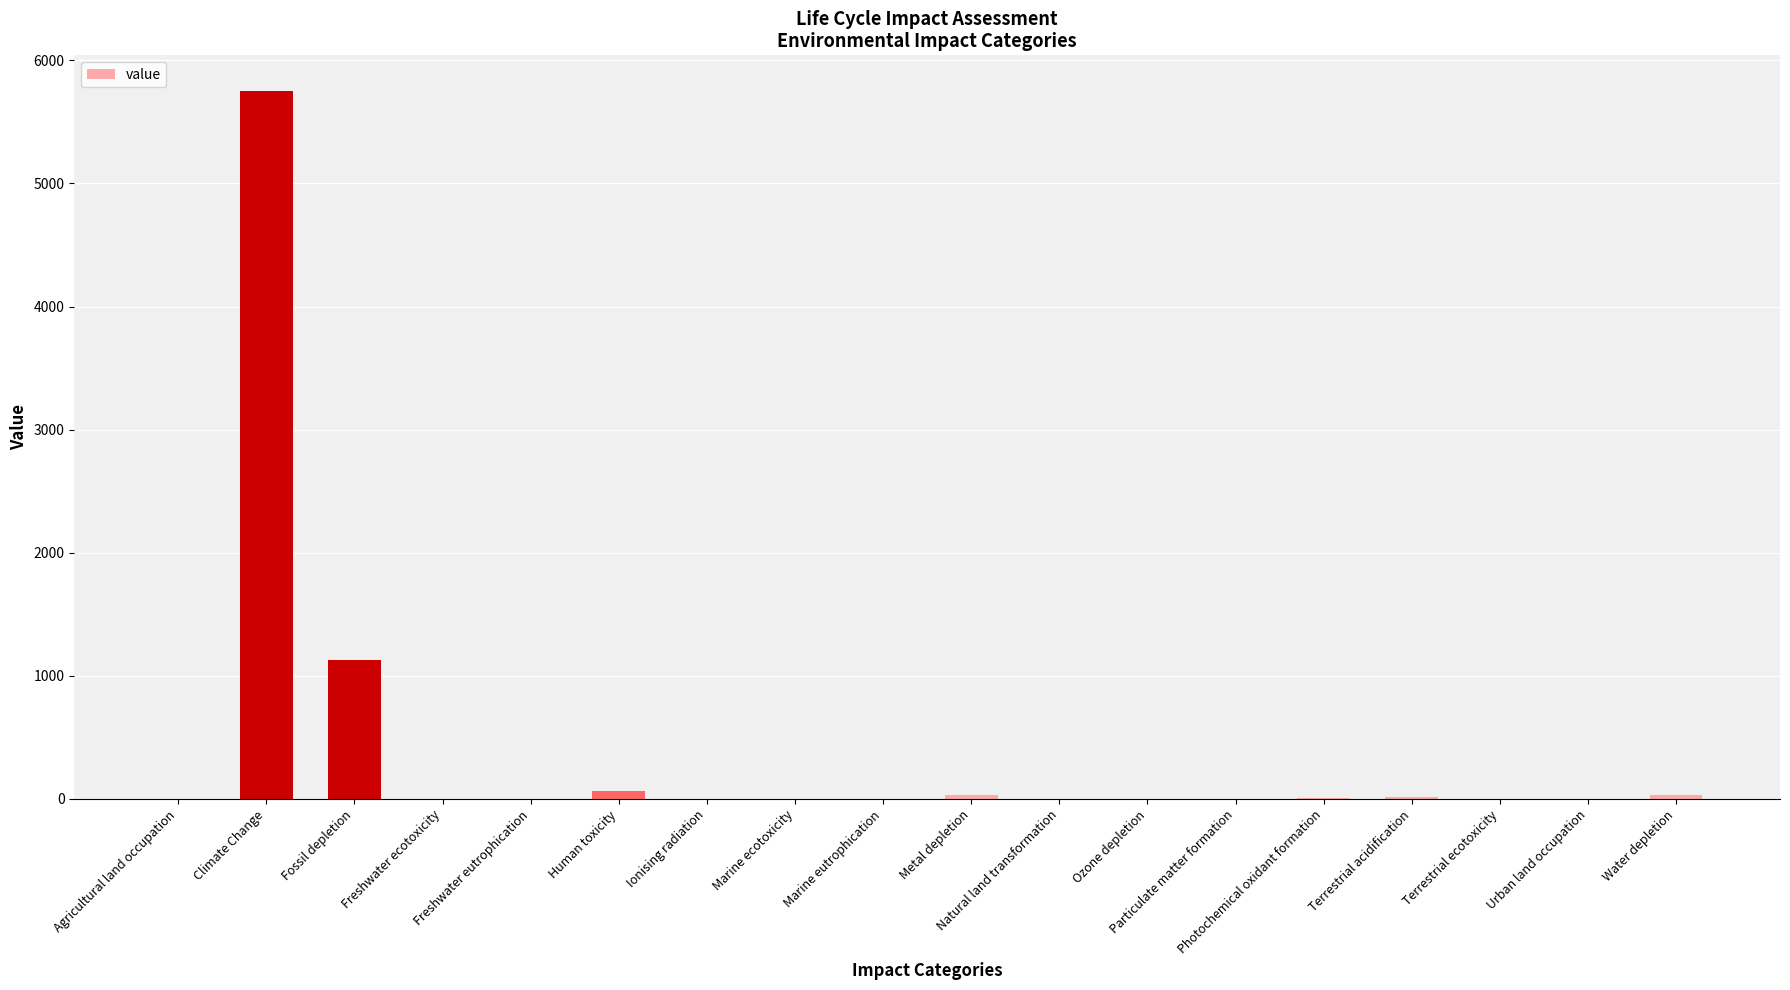

What is the sum of all values?

7037.1